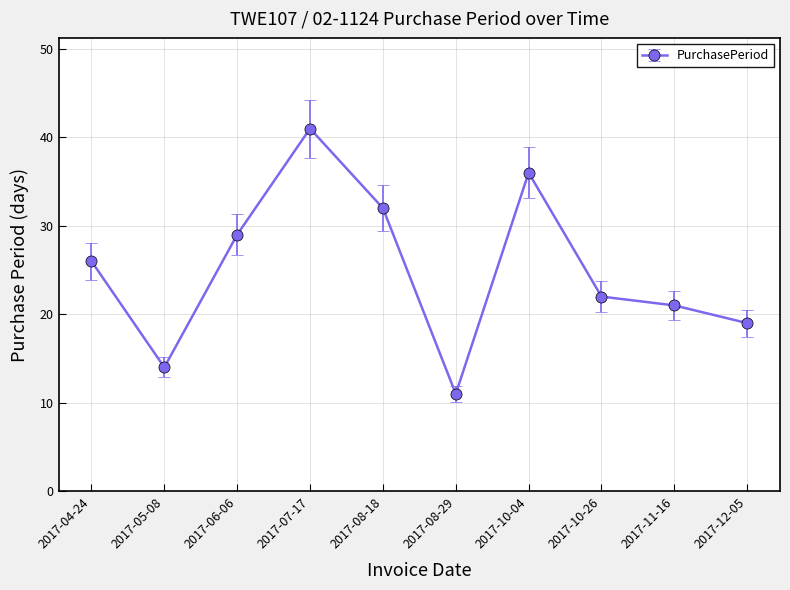

Reading left to right, extract all data points from this chart.

2017-04-24=26	2017-05-08=14	2017-06-06=29	2017-07-17=41	2017-08-18=32	2017-08-29=11	2017-10-04=36	2017-10-26=22	2017-11-16=21	2017-12-05=19